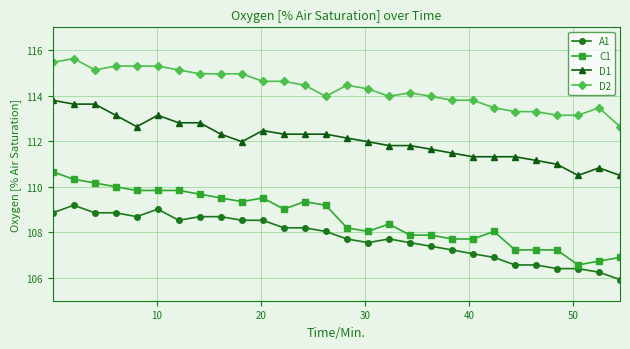

How many lines are shown in the chart?

4